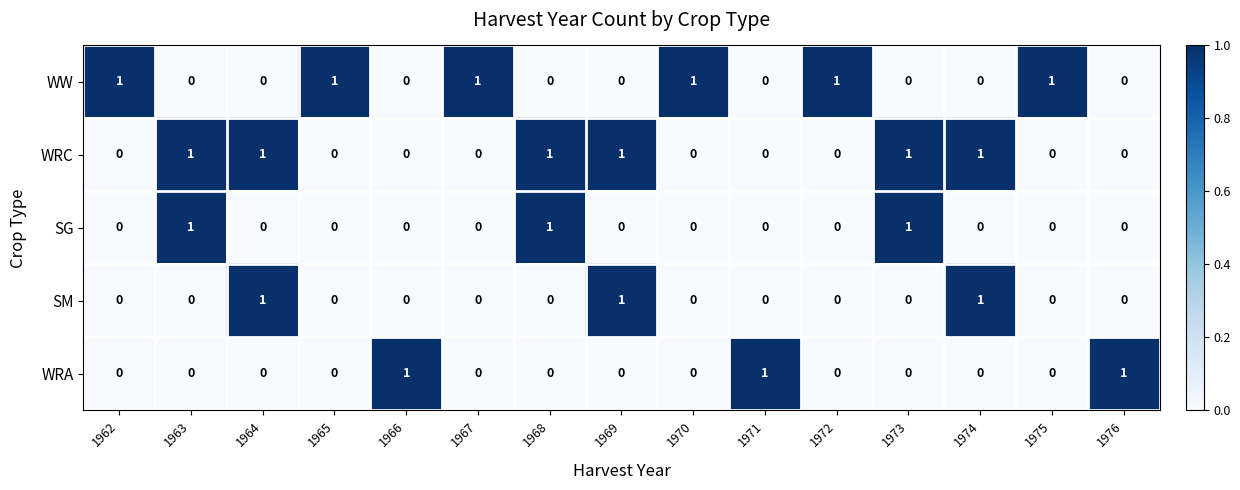

At how many categories does at least one series exceed 0?

15